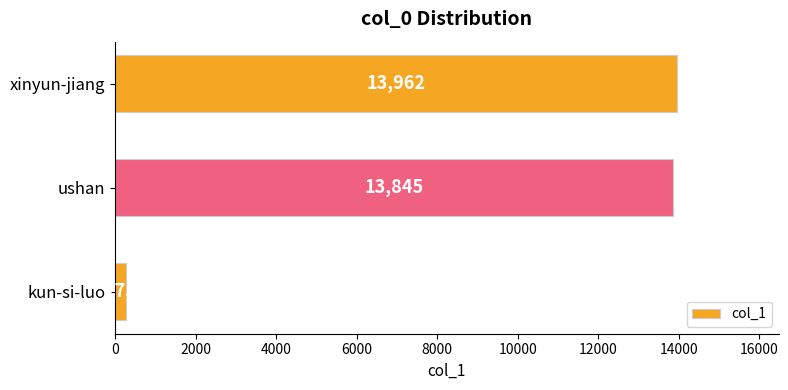

How many values are below 13845?

1